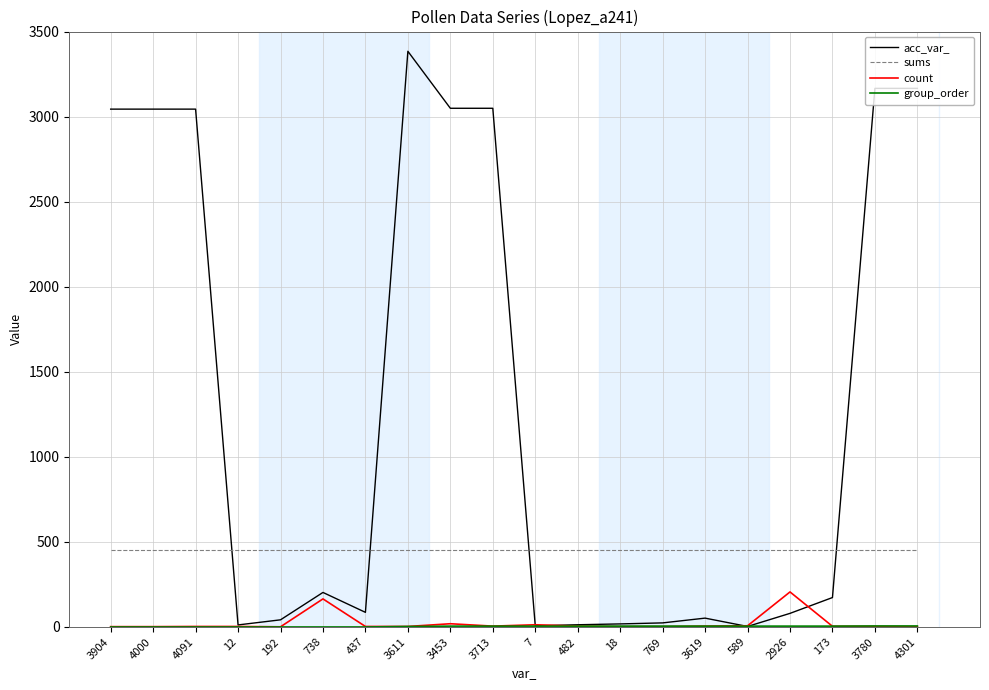

Which series has the largest total across all categories?

acc_var_